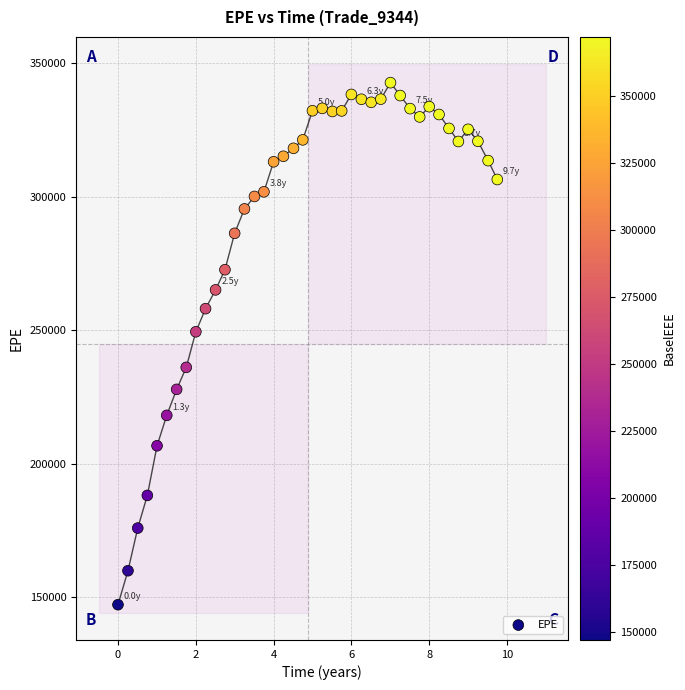

What is the range of Y values (max minus min)?

195536